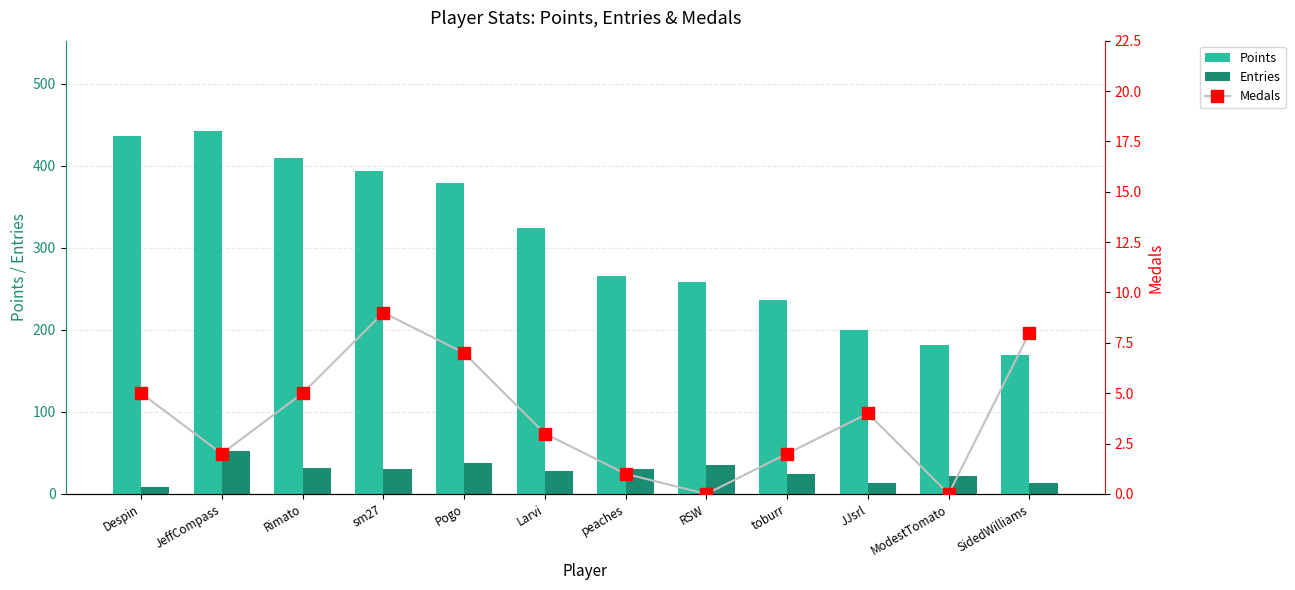

What is the sum of all Medals values?

46